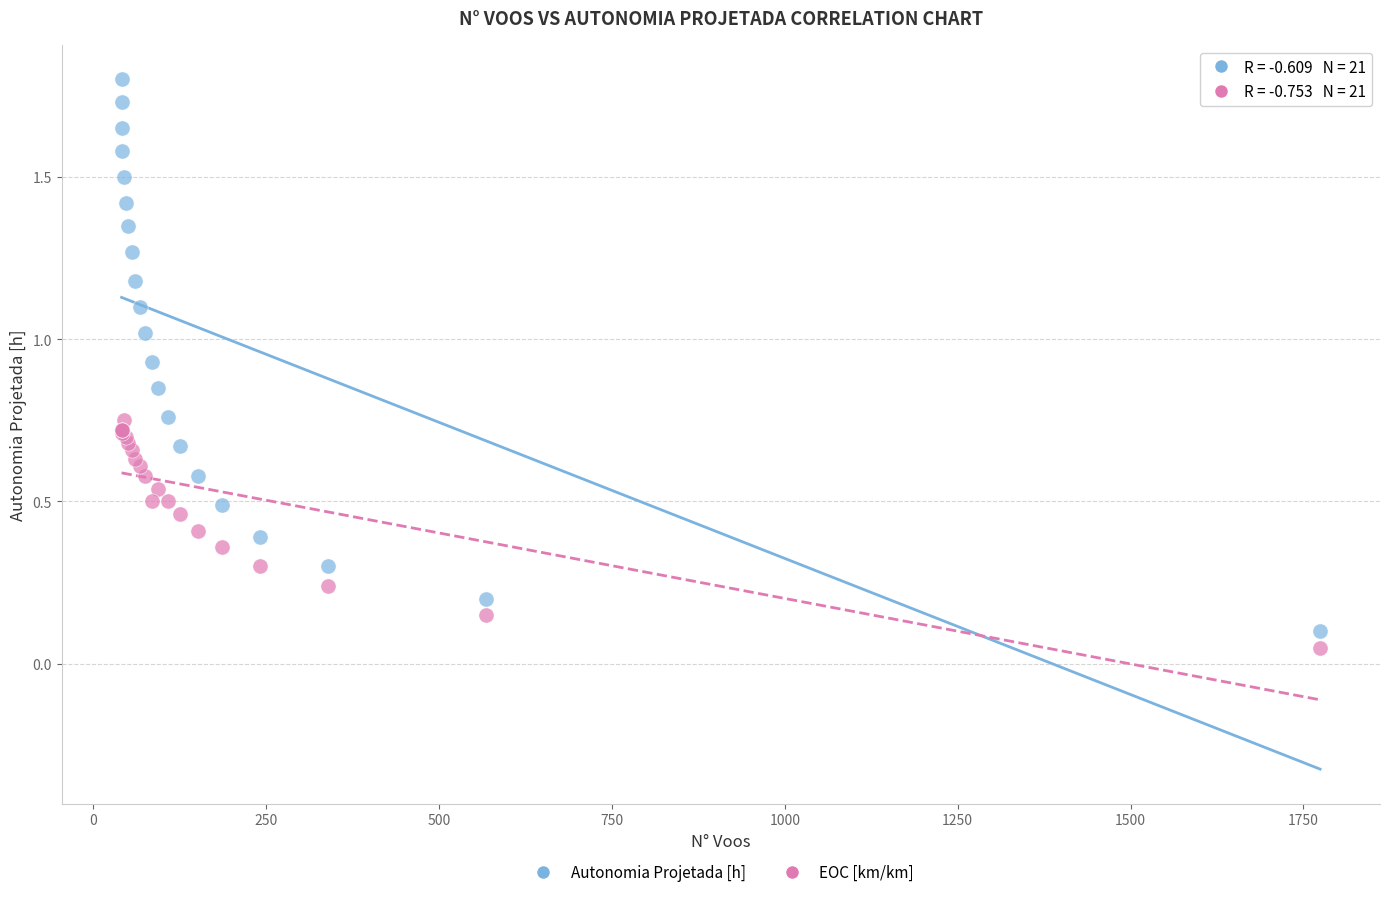

Which series has the largest Y range (max minus min)?

Autonomia Projetada [h]